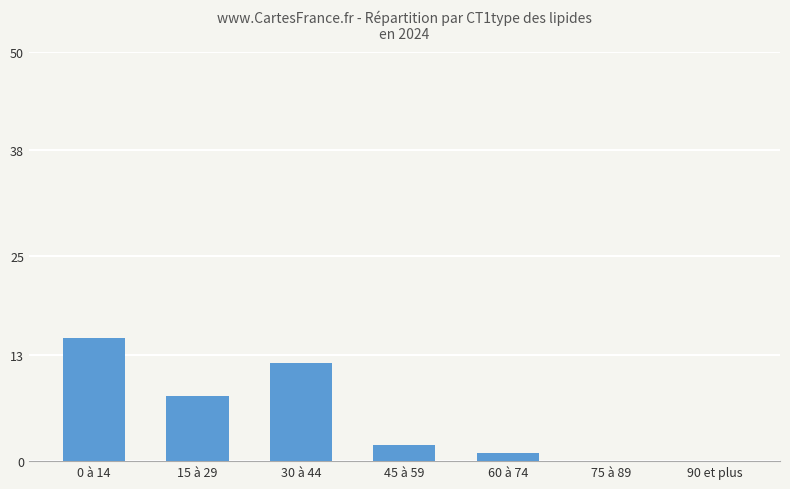

What is the sum of the values at 45 à 59 and 30 à 44?

14